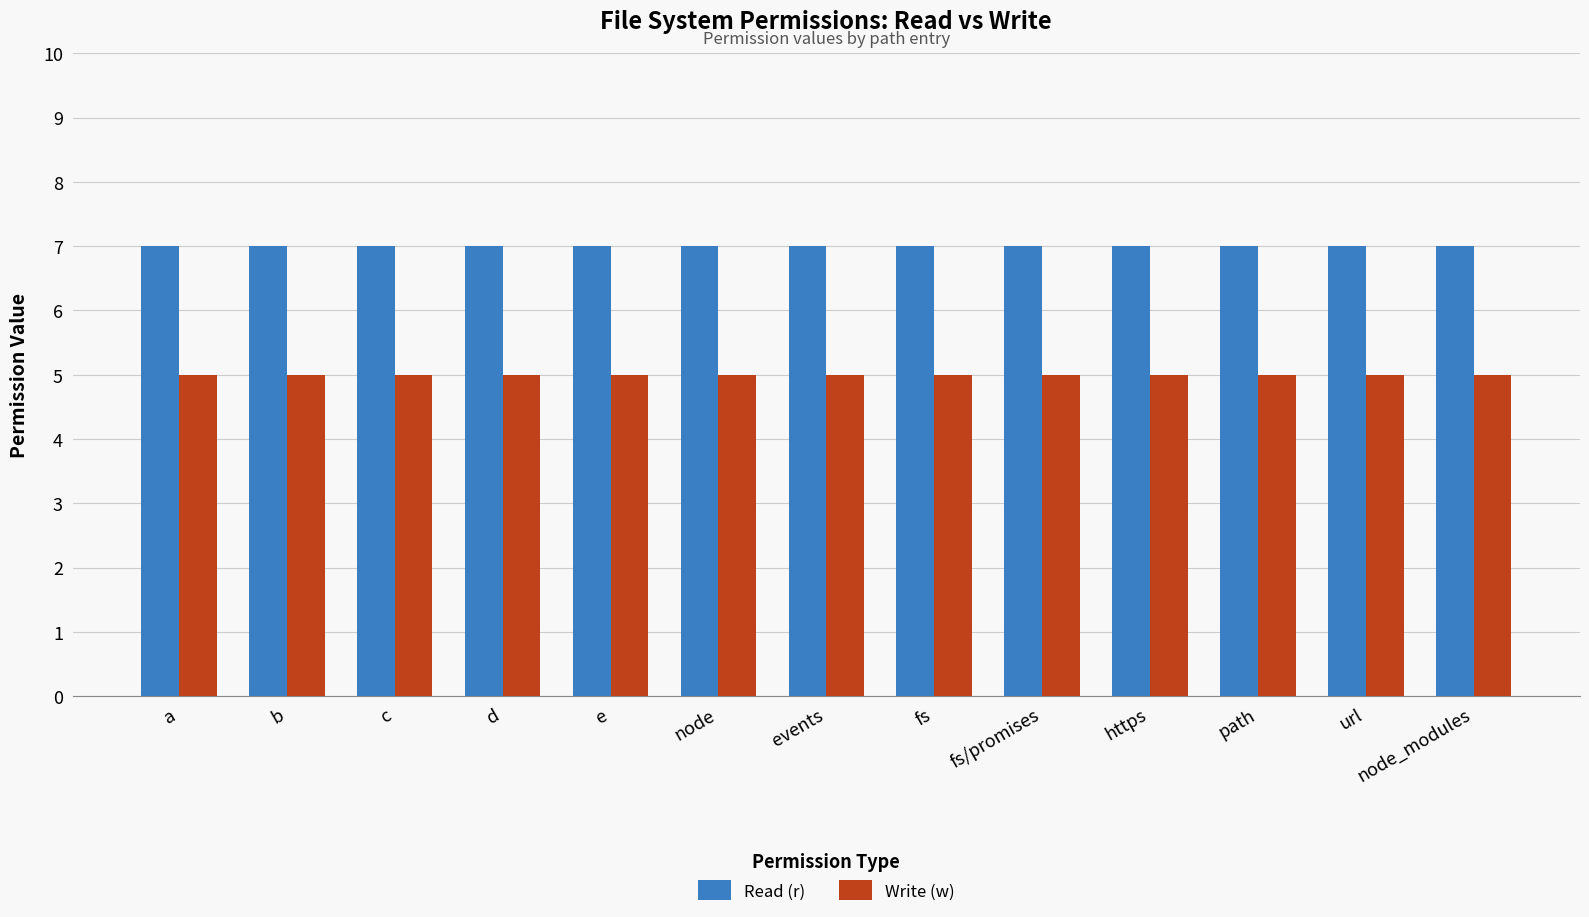

What is the smallest value displayed?

5